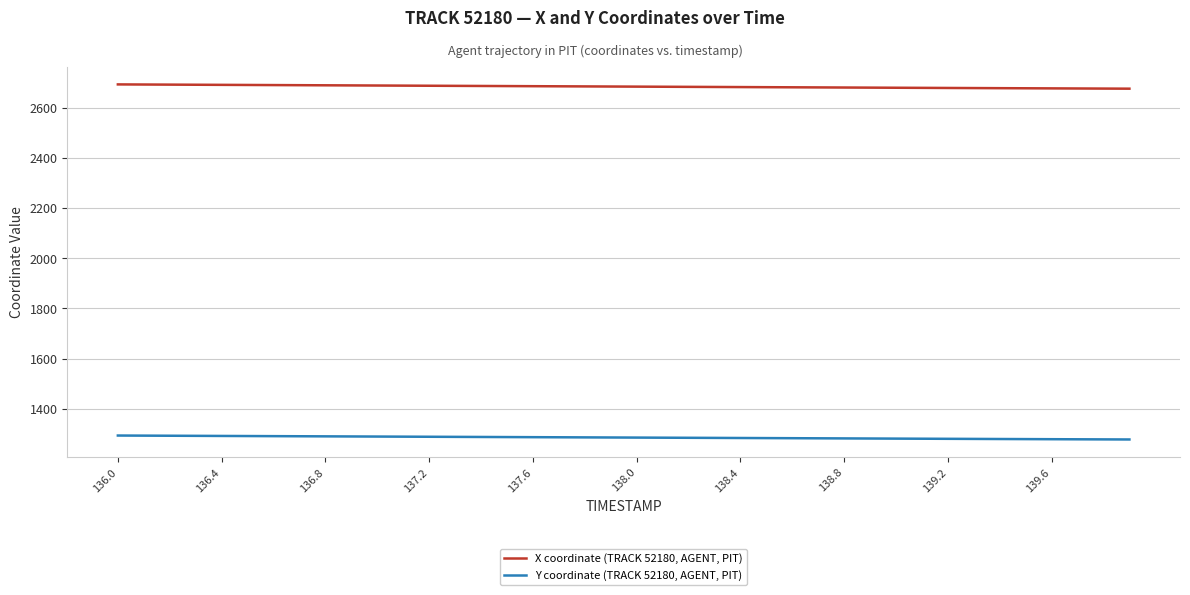

What is the sum of all Y coordinate (TRACK 52180, AGENT, PIT) values?

51451.1